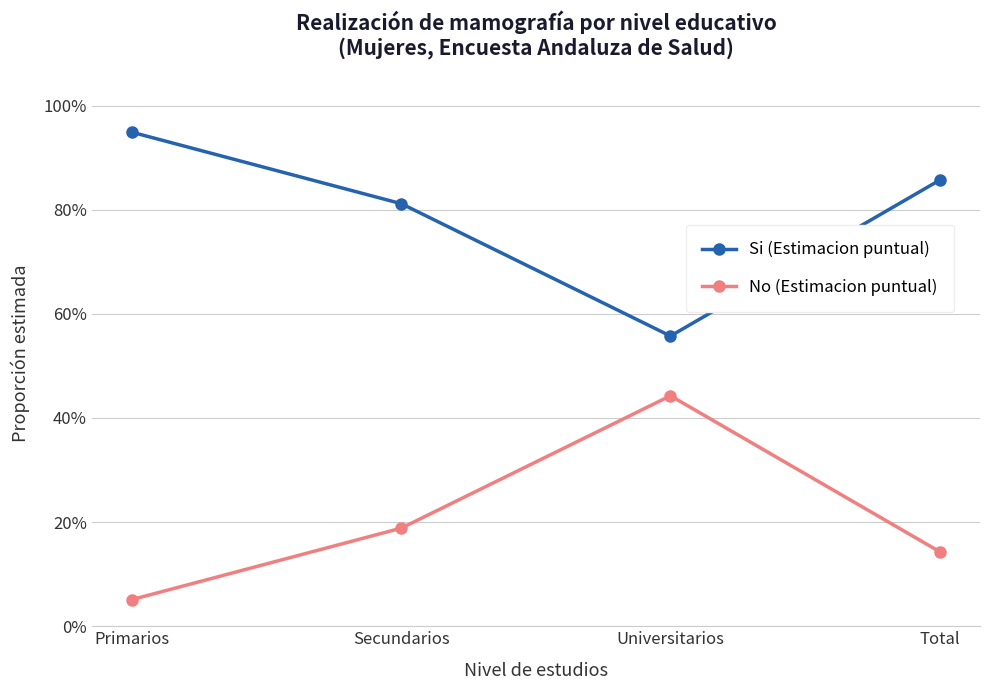

Is this an area chart (filled region under the line)?

No